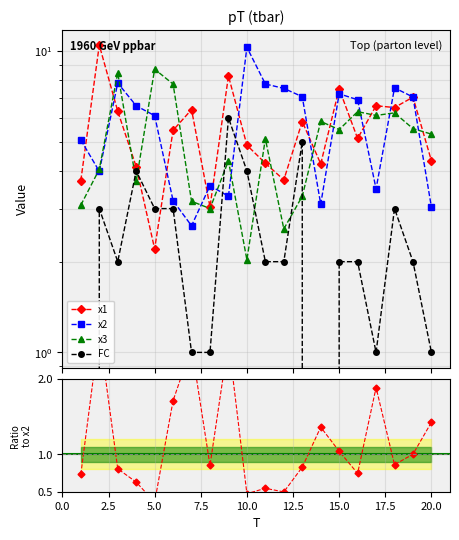

True or false: x3 has more than 2 interior local peaks.

True